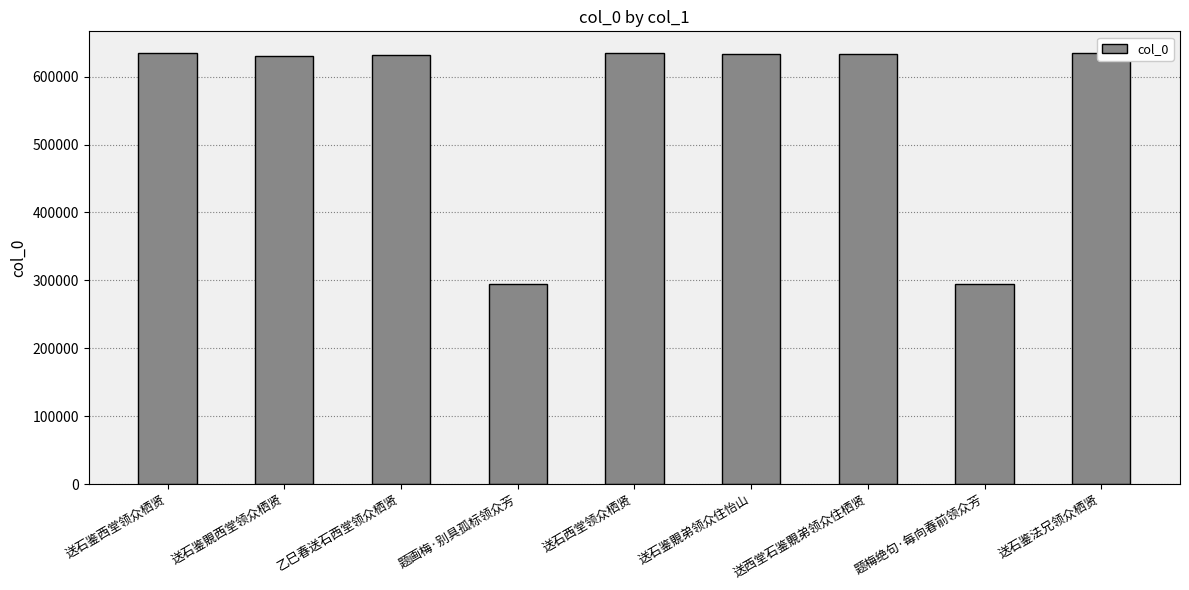

Which category has the highest value across all series?

送石鉴法兄领众栖贤